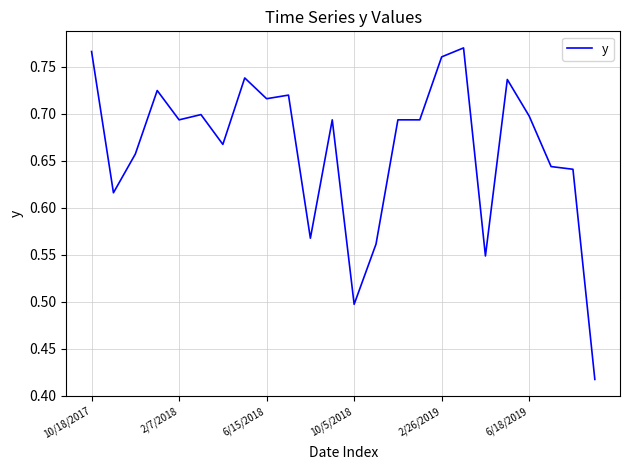

How many points are lower than both their immediate neighbors (excluding endpoints)?

7